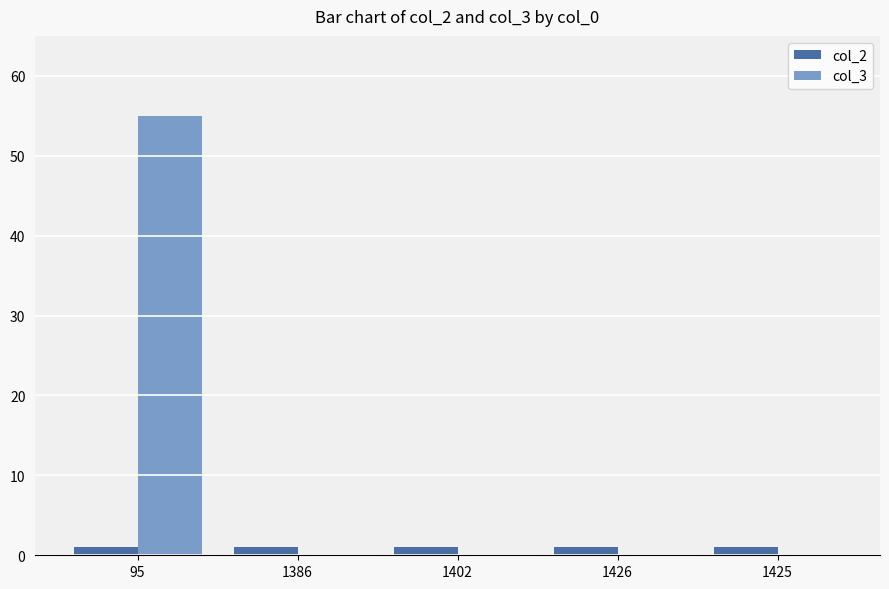

Is the value of col_3 at 1386 greater than the value of col_2 at 1386?

No